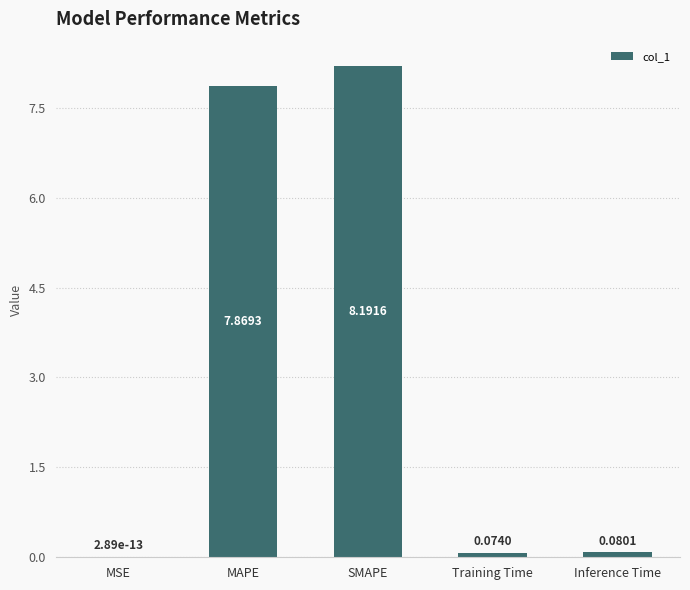

Are the bars horizontal?

No